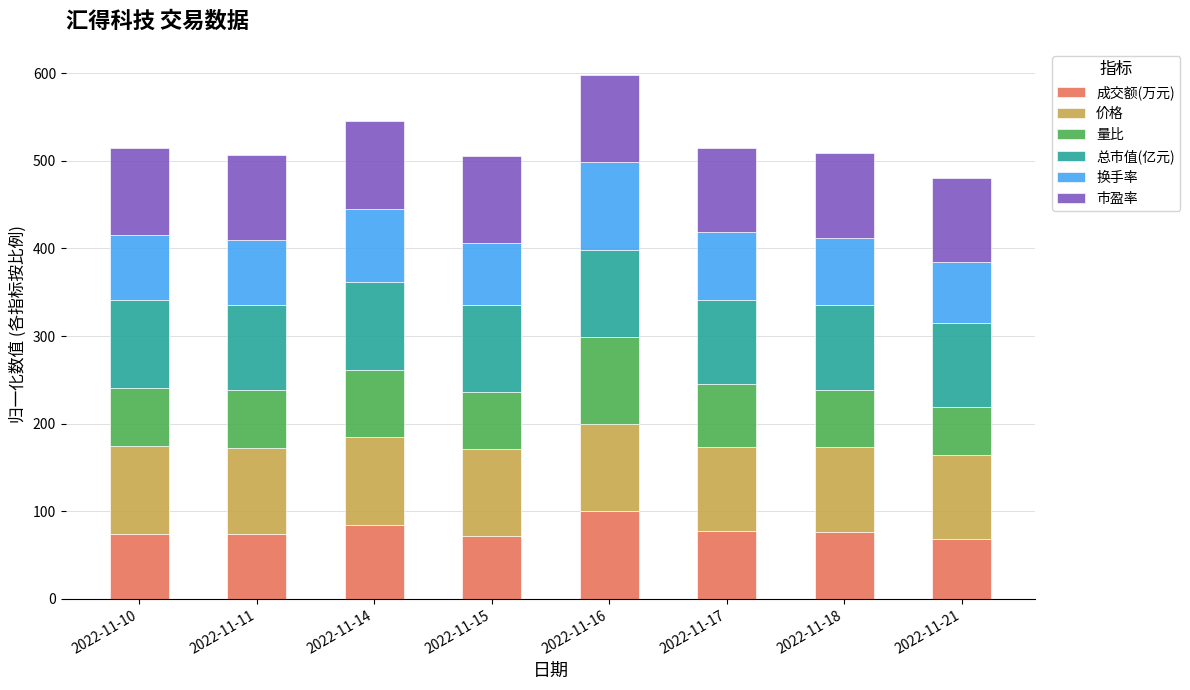

Which category has the highest value in the 成交额(万元) series?

2022-11-16